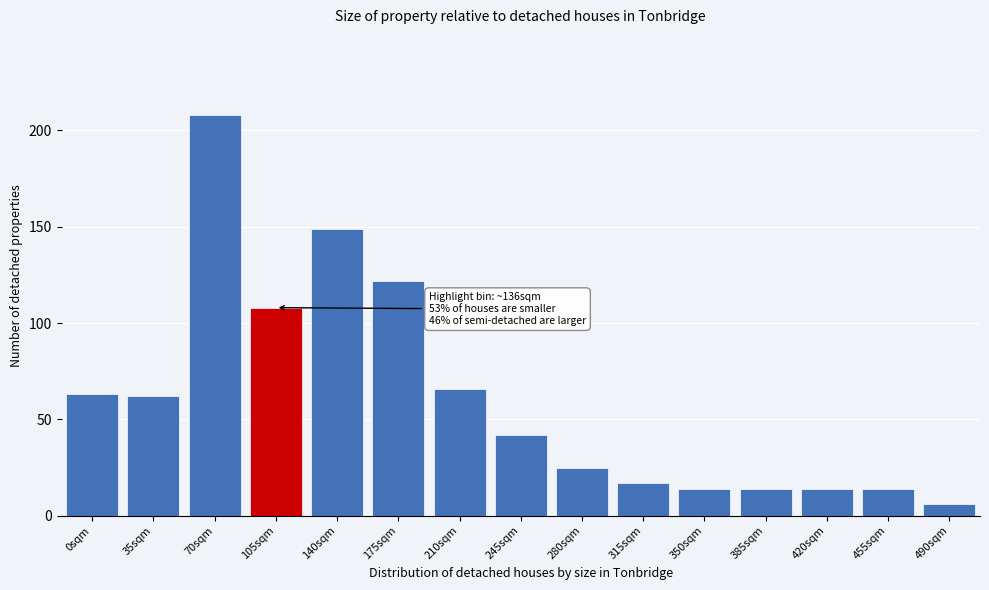

Reading left to right, list all the values displayed in this chart.

0sqm=63	35sqm=62	70sqm=208	105sqm=108	140sqm=149	175sqm=122	210sqm=66	245sqm=42	280sqm=25	315sqm=17	350sqm=14	385sqm=14	420sqm=14	455sqm=14	490sqm=6